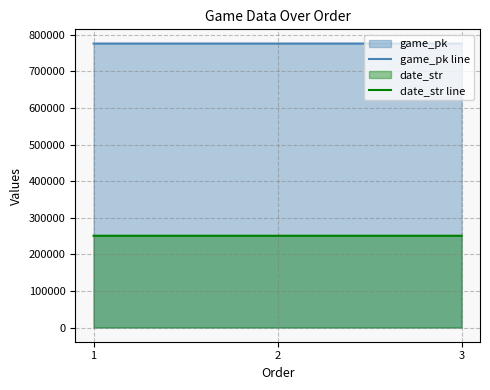

Does the chart display data point markers on the line(s)?

No